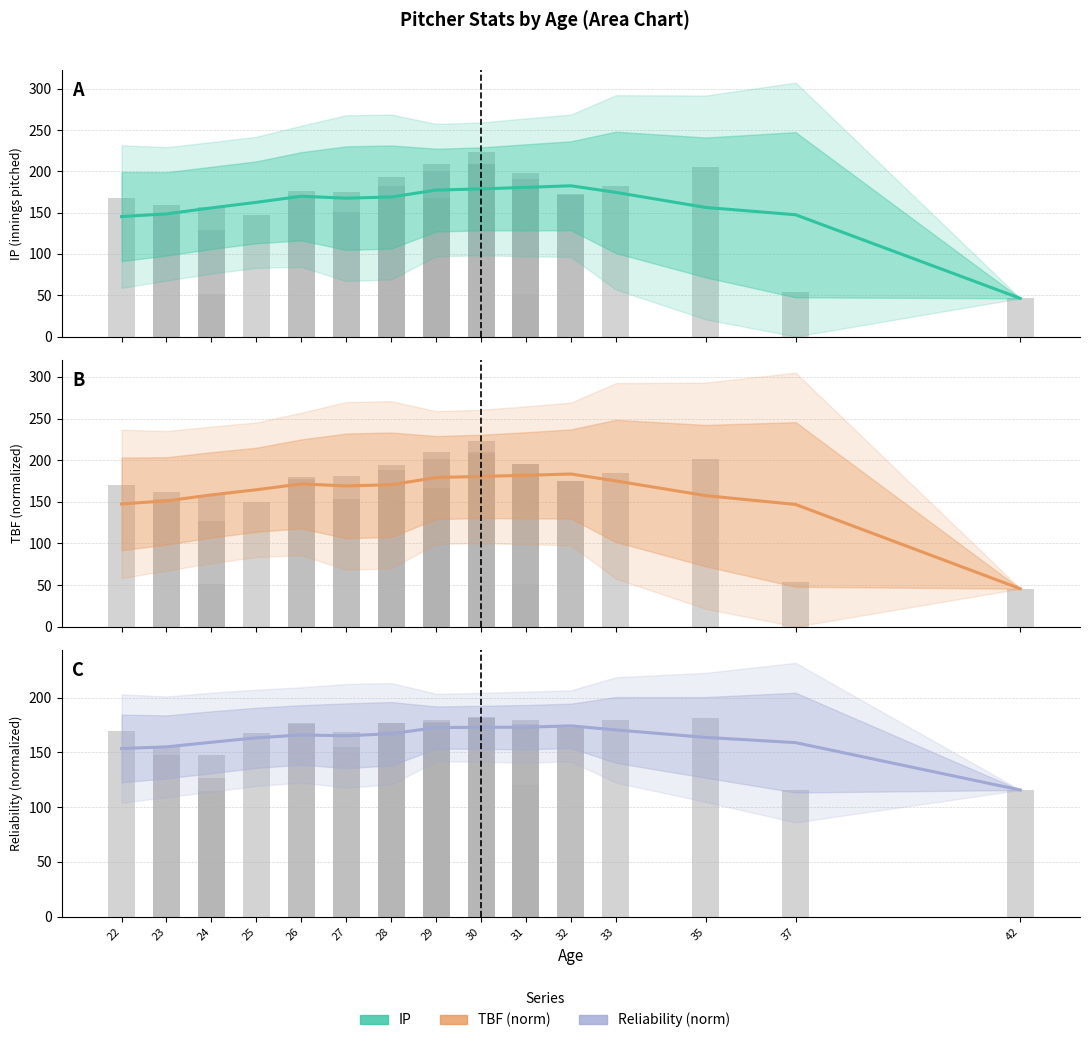

Which has a higher value, 31 or 29?

31